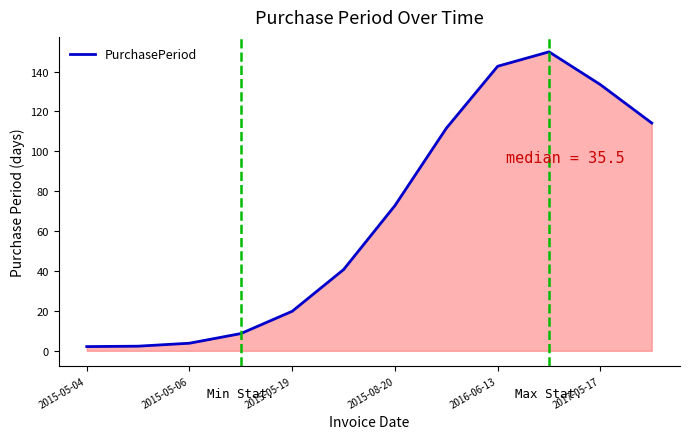

What is the greatest value displayed?

149.9